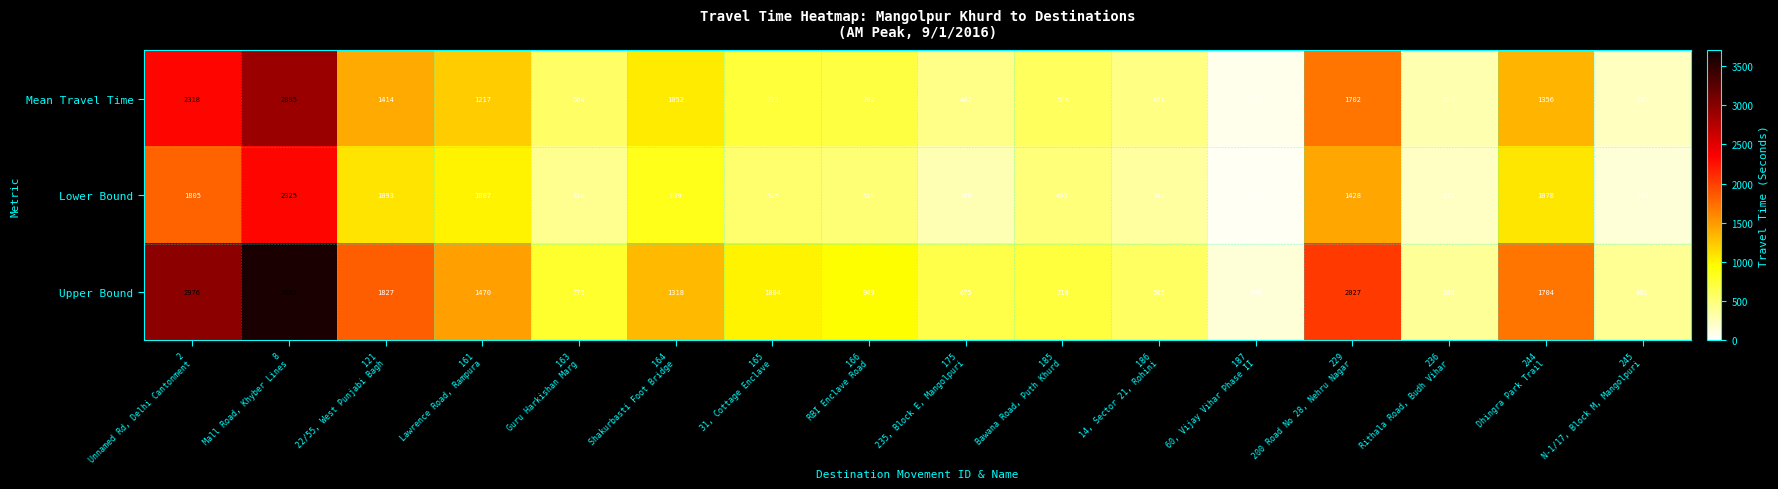

At how many categories does at least one series exceed 900?

9